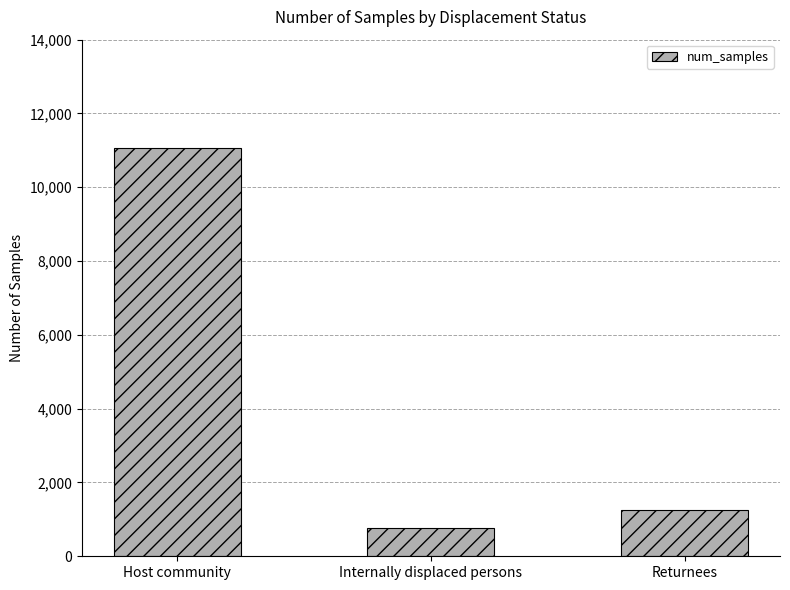

True or false: the data shows 206 at Internally displaced persons.

False